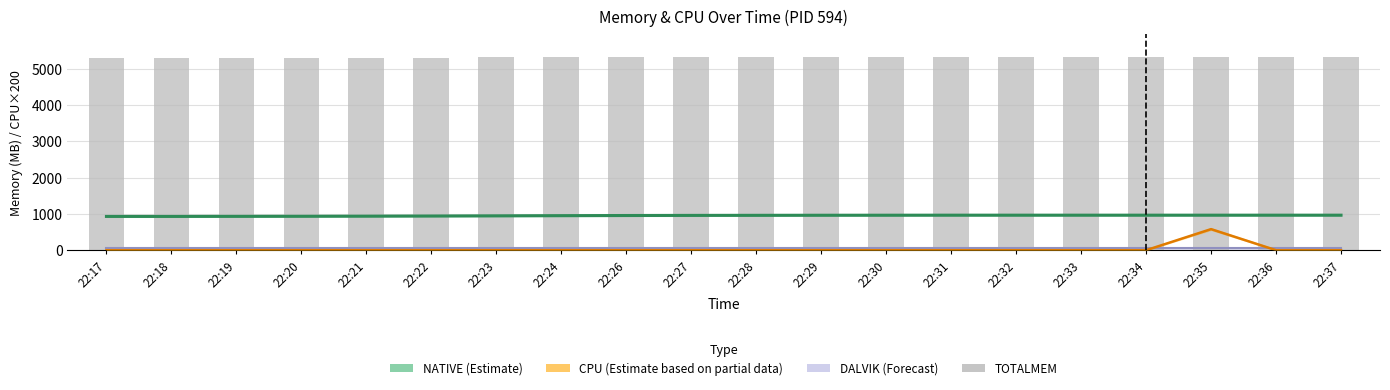

Which category has the highest value in the CPU (Partial) series?

22:35